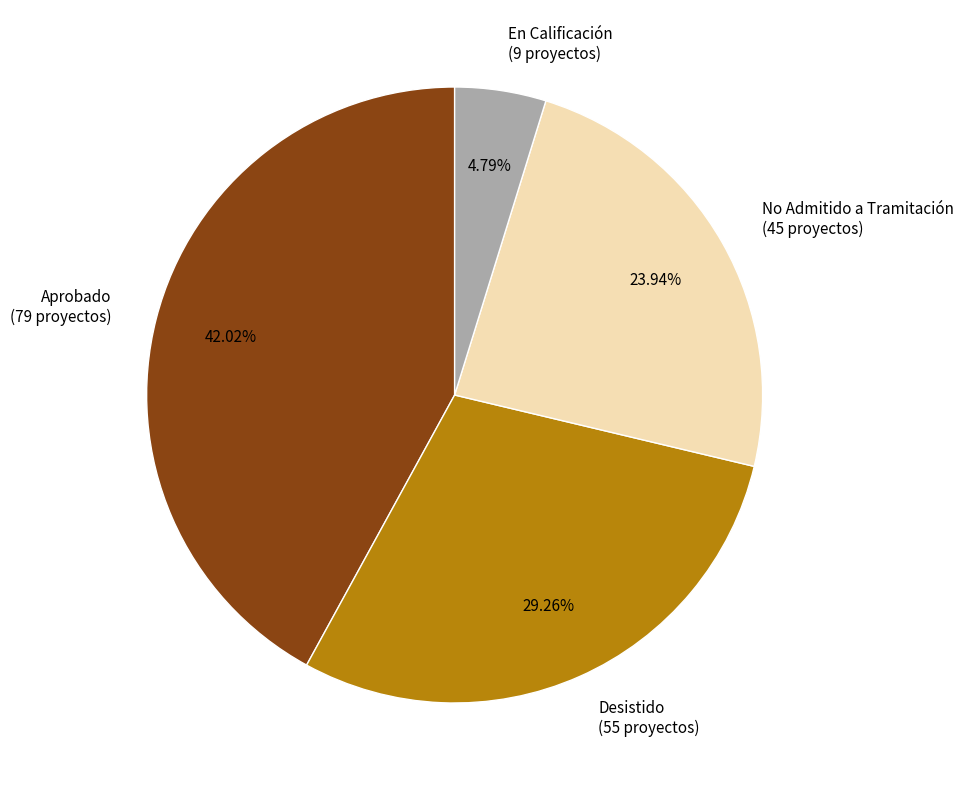

Which has a higher value, Desistido or Aprobado?

Aprobado